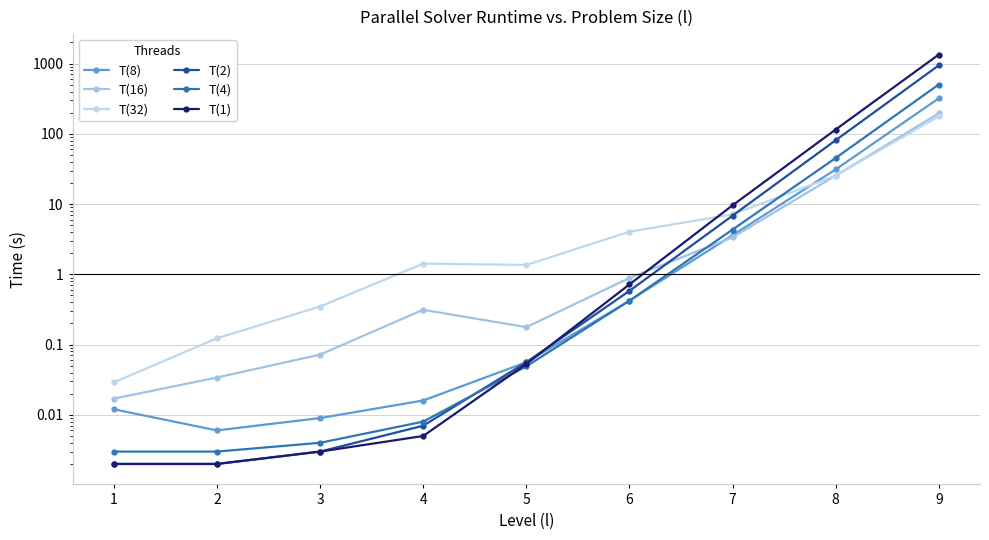

True or false: T(2) and T(8) intersect in this chart.

False